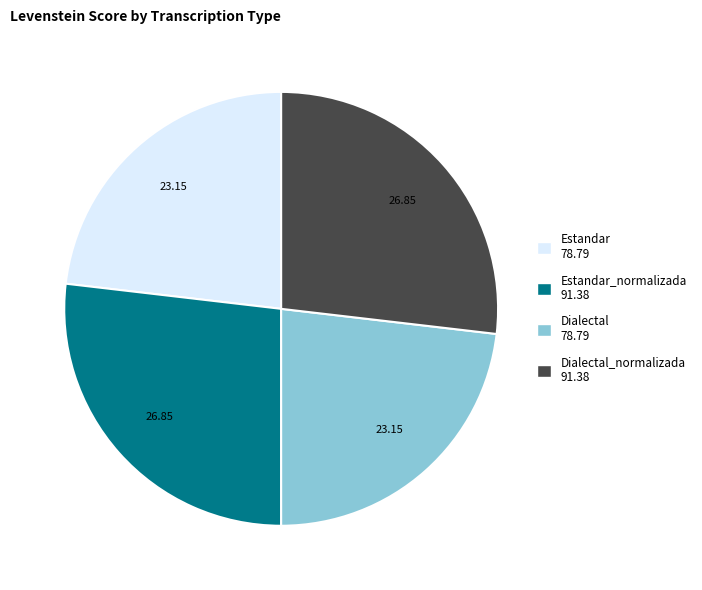

How many segments does this pie chart have?

4